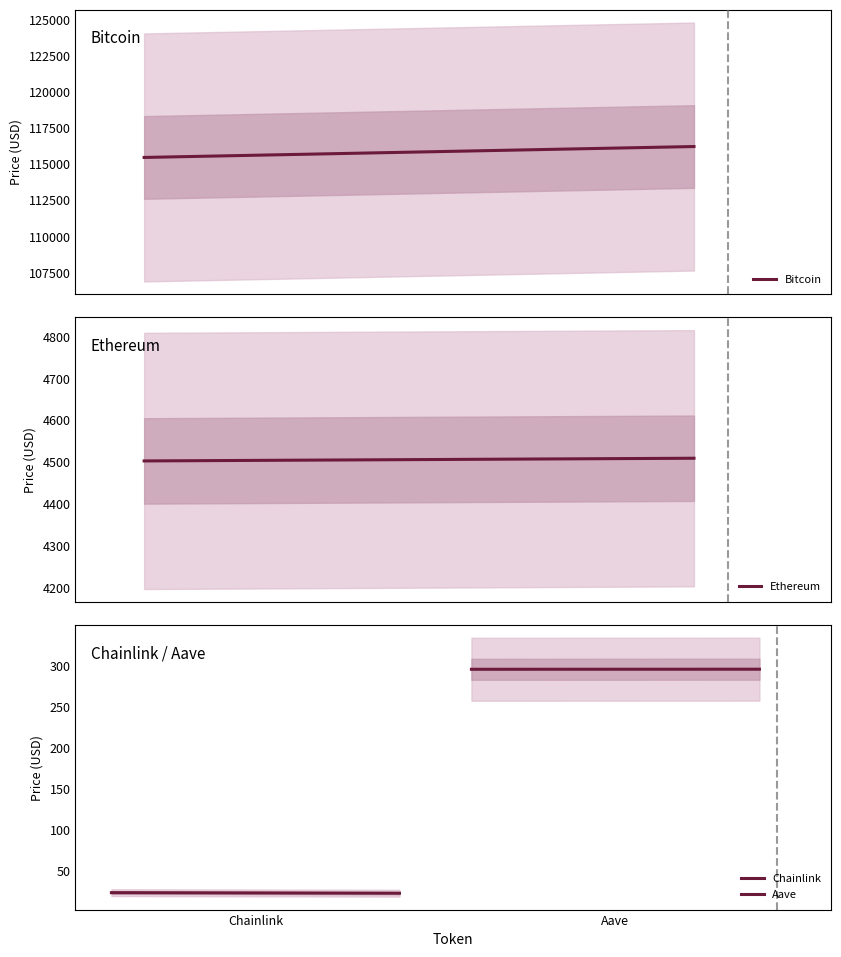

What is the lowest value of the Bitcoin series?

115445.0